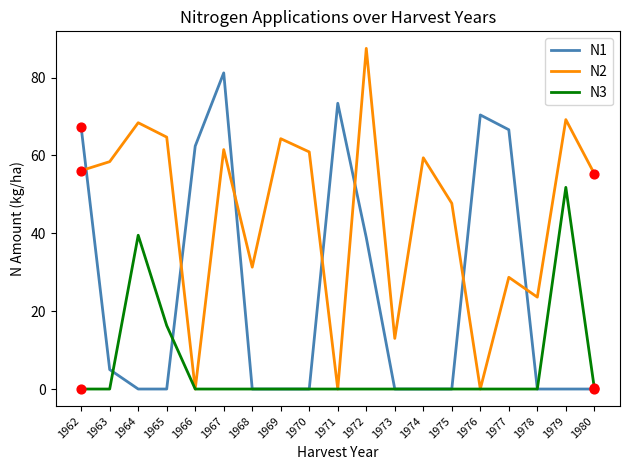

What are all the series names shown in the legend?

N1, N2, N3